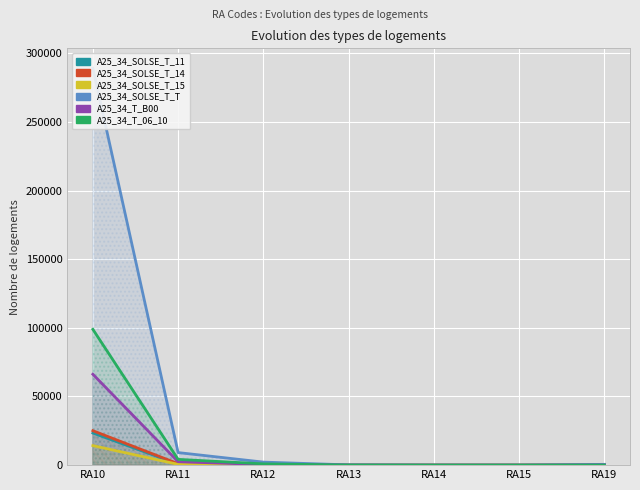

True or false: A25_34_T_B00 and A25_34_T_06_10 cross at least once.

False